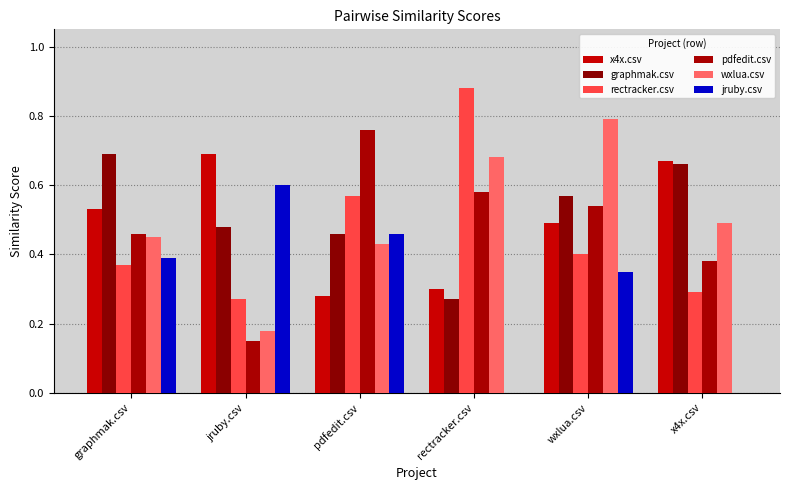

What is the difference between the wxlua.csv values at jruby.csv and pdfedit.csv?

0.2